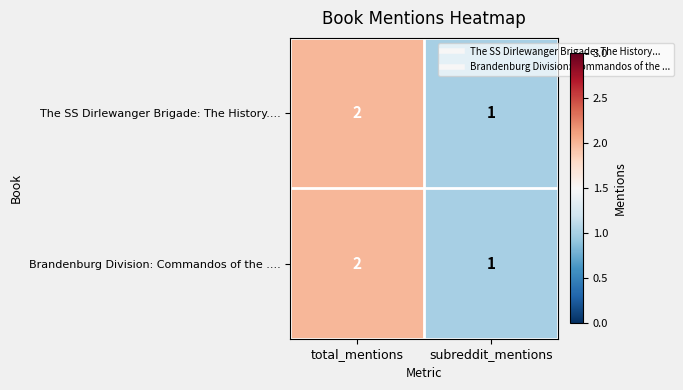

List the labels in order of Brandenburg Division: Commandos of the .... value, smallest first.

subreddit_mentions, total_mentions